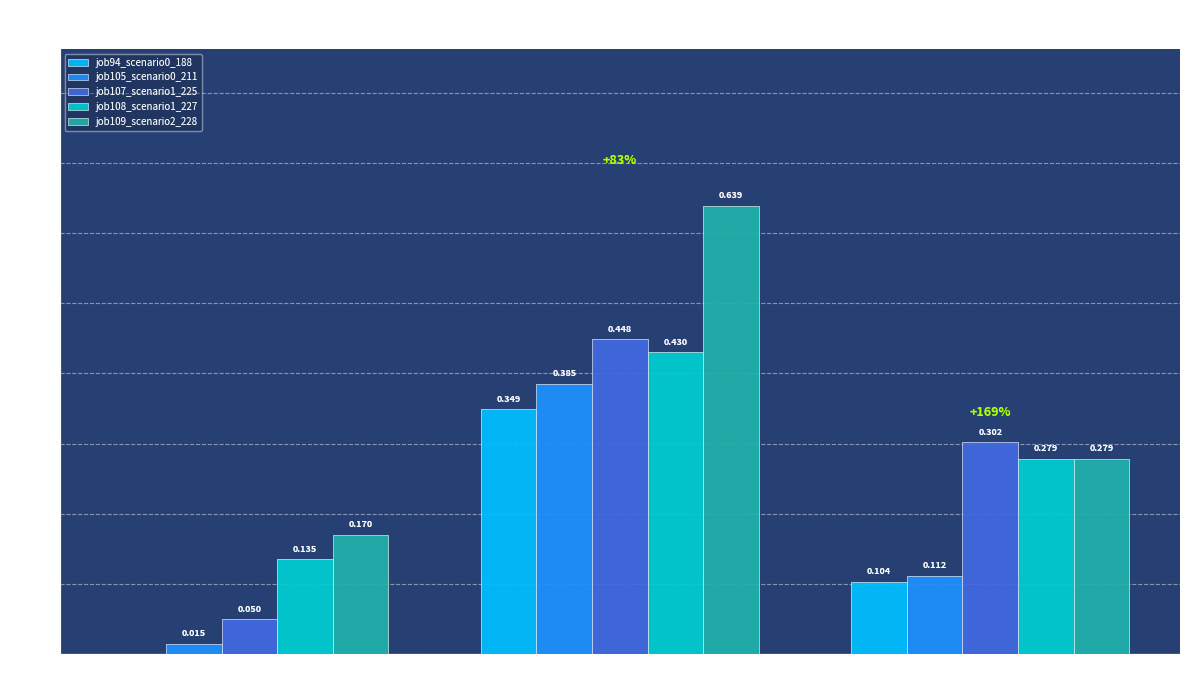

Are the bars horizontal?

No